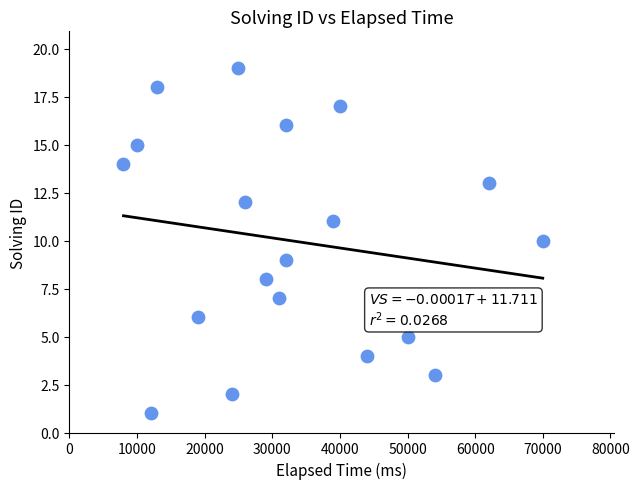

What is the range of Y values (max minus min)?

18